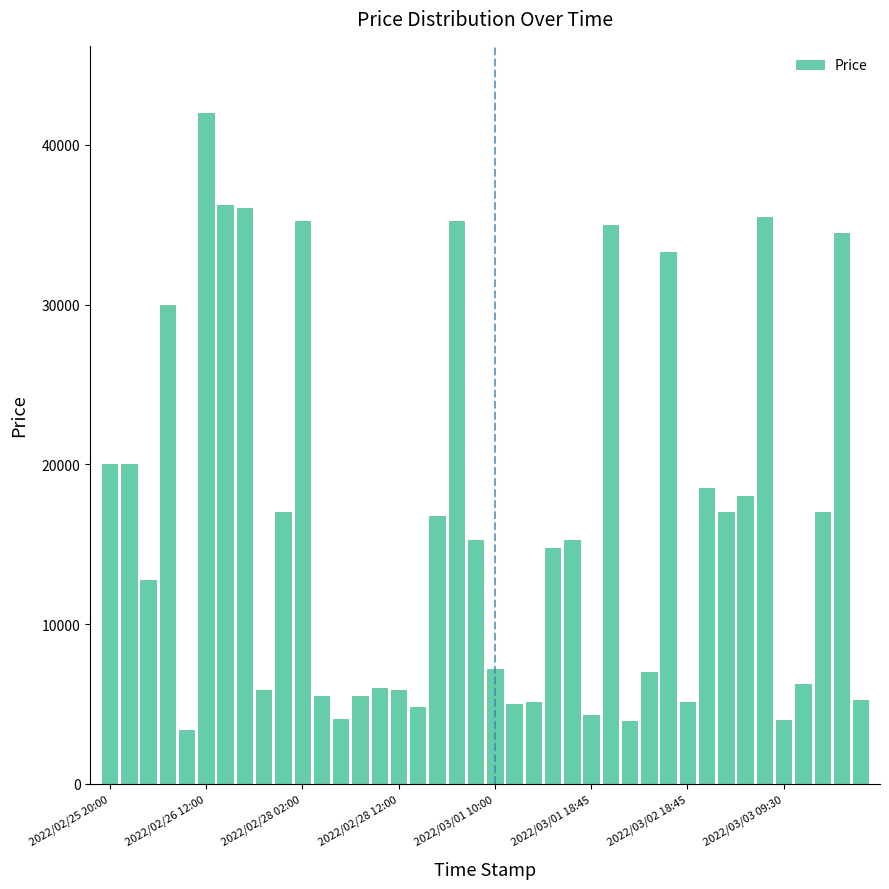

True or false: the data shows 2305.3 at 2022/03/02 10:00.

False